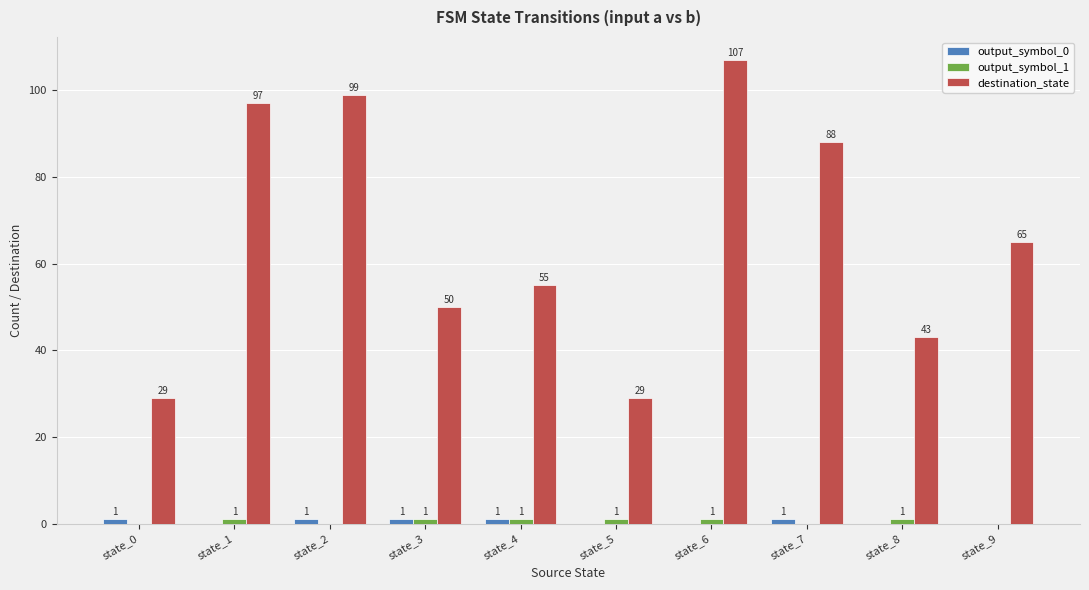

Which series has the widest spread of values?

destination_state